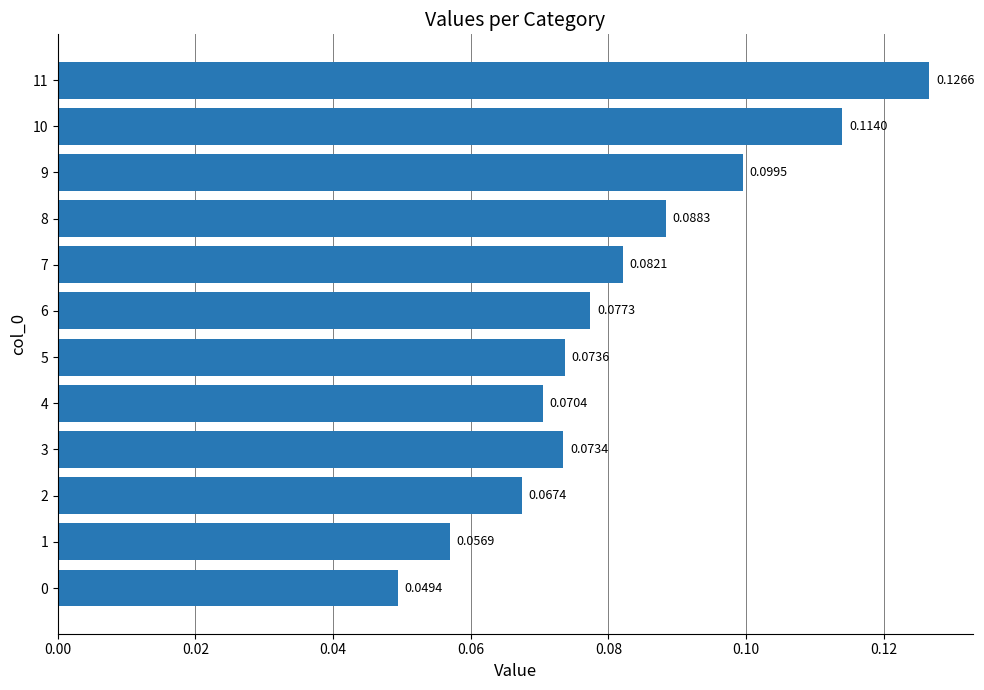

What is the change in value from 2 to 11?

+0.1